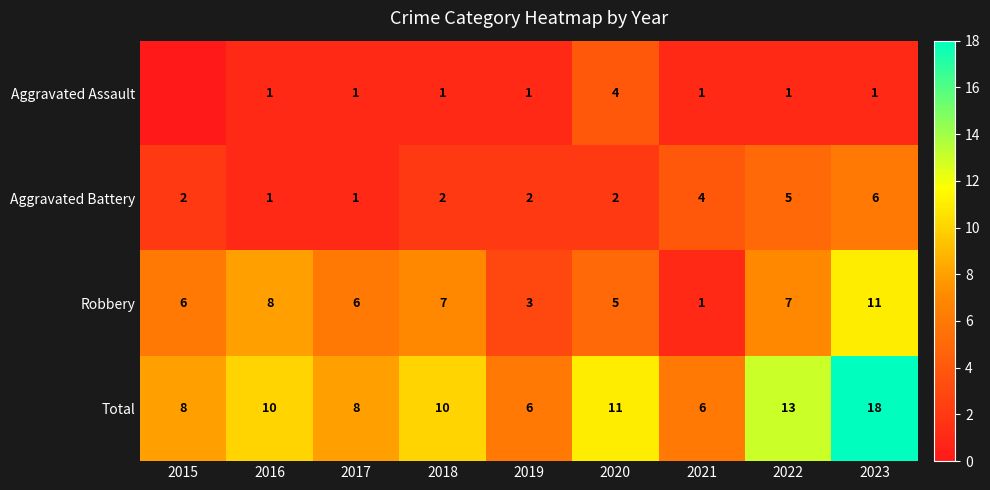

Rank the series by their average value, from lowest to highest.

Aggravated Assault, Aggravated Battery, Robbery, Total